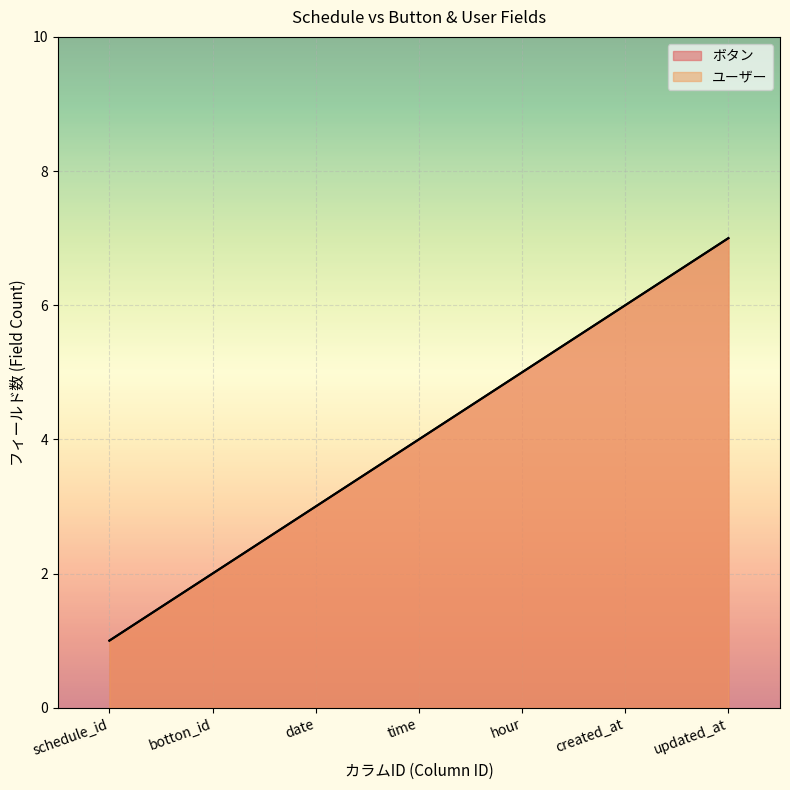

True or false: ボタン and ユーザー cross at least once.

False